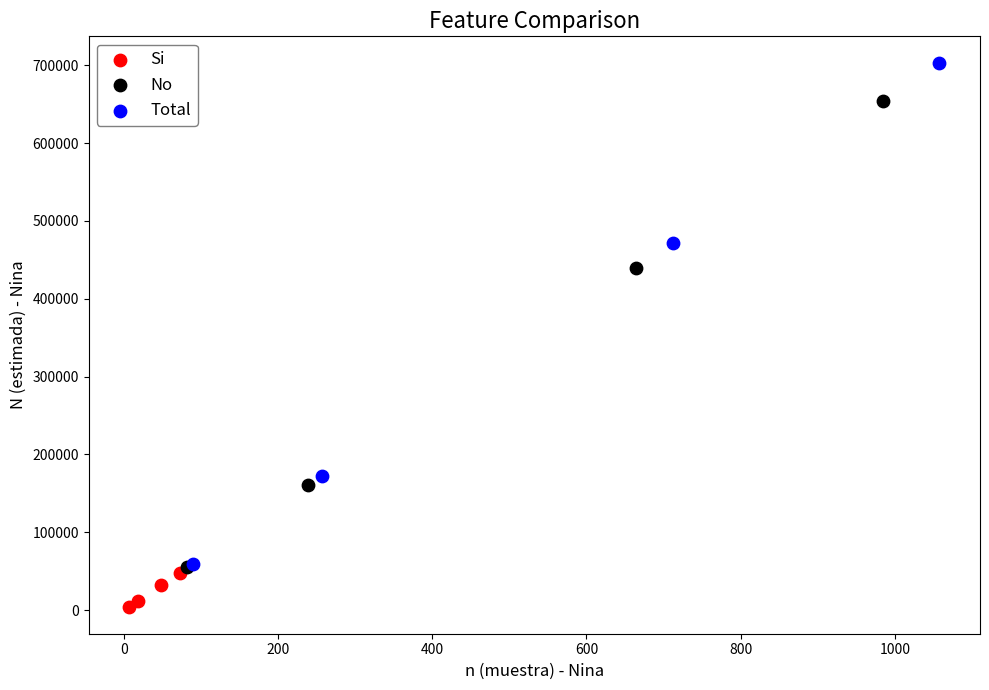

Which series contains the highest Y value?

Total